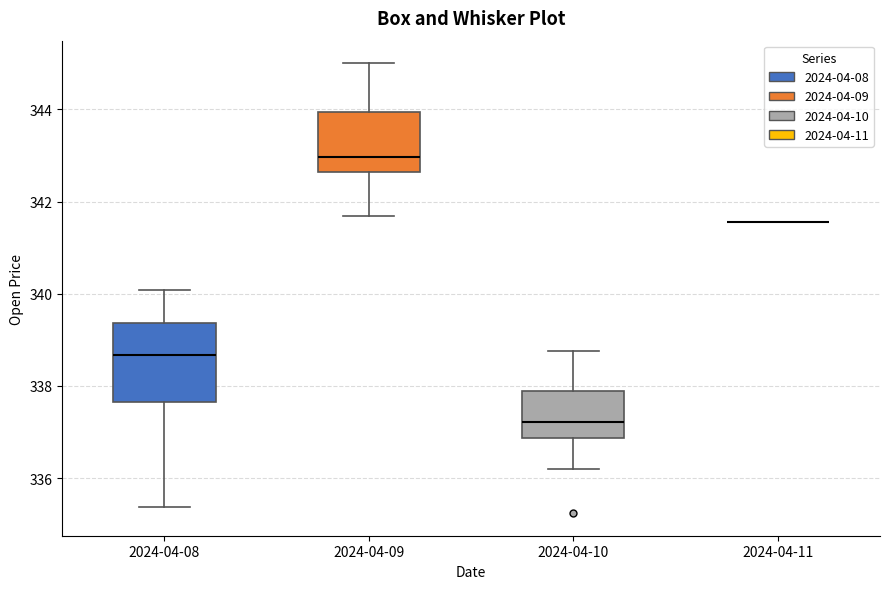

Comparing the boxes themselves (not the whiskers), which one is the tallest?

2024-04-08